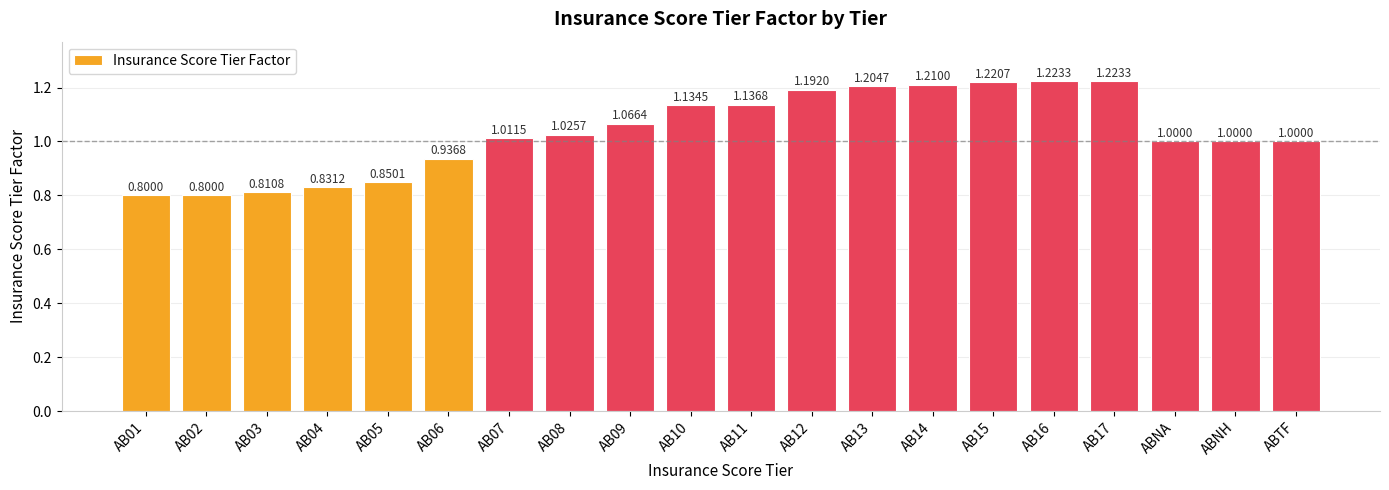

What is the change in value from AB02 to AB12?

+0.4